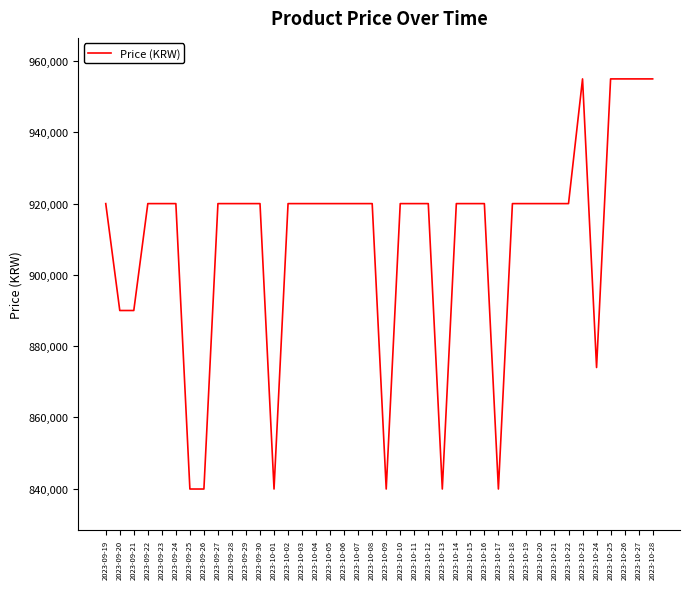

Is it true that the value at 2023-10-27 is 955000?

True